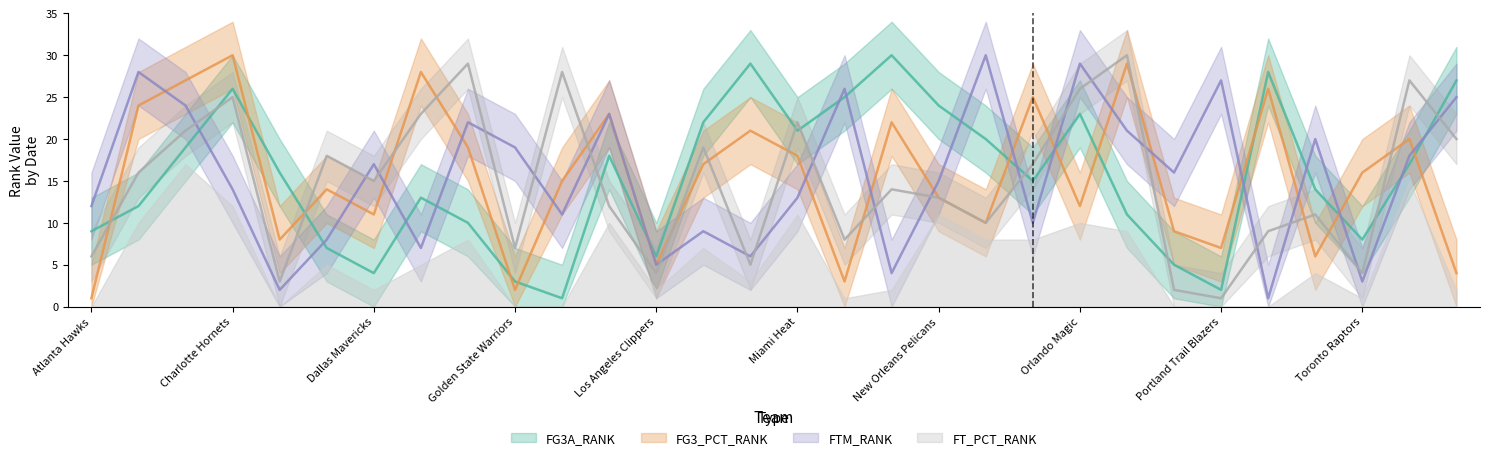

Which category has the lowest value in the FG3A_RANK series?

Houston Rockets